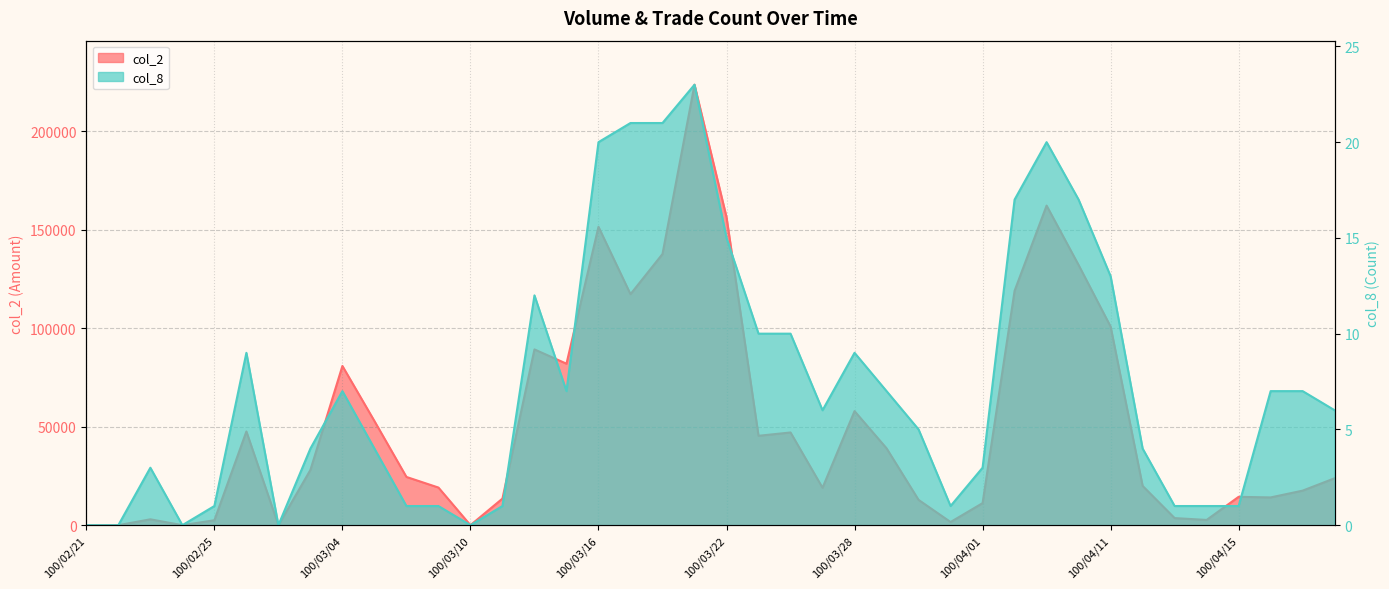

The col_8 series shows 4 at 100/03/07. True or false?

True